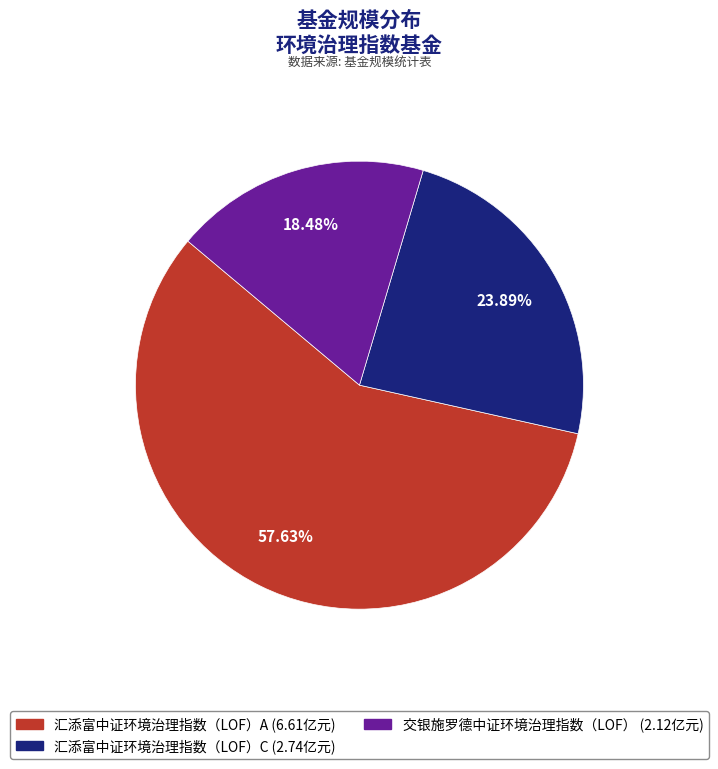

What percentage is the 汇添富中证环境治理指数（LOF）C slice, to the nearest percent?

24%